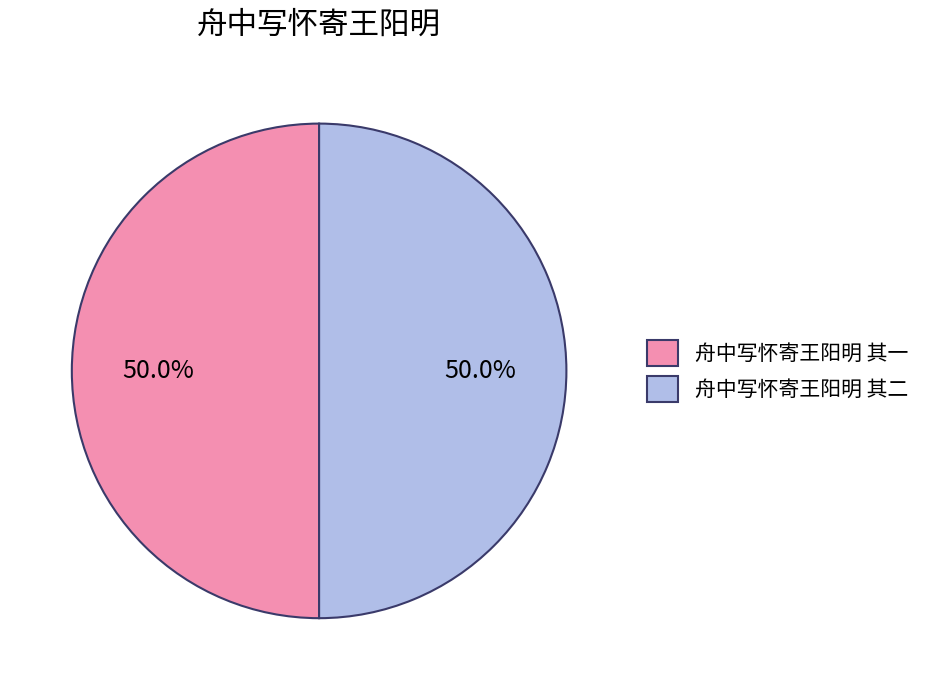

What is the total percentage of 舟中写怀寄王阳明 其二 and 舟中写怀寄王阳明 其一?

100.0%